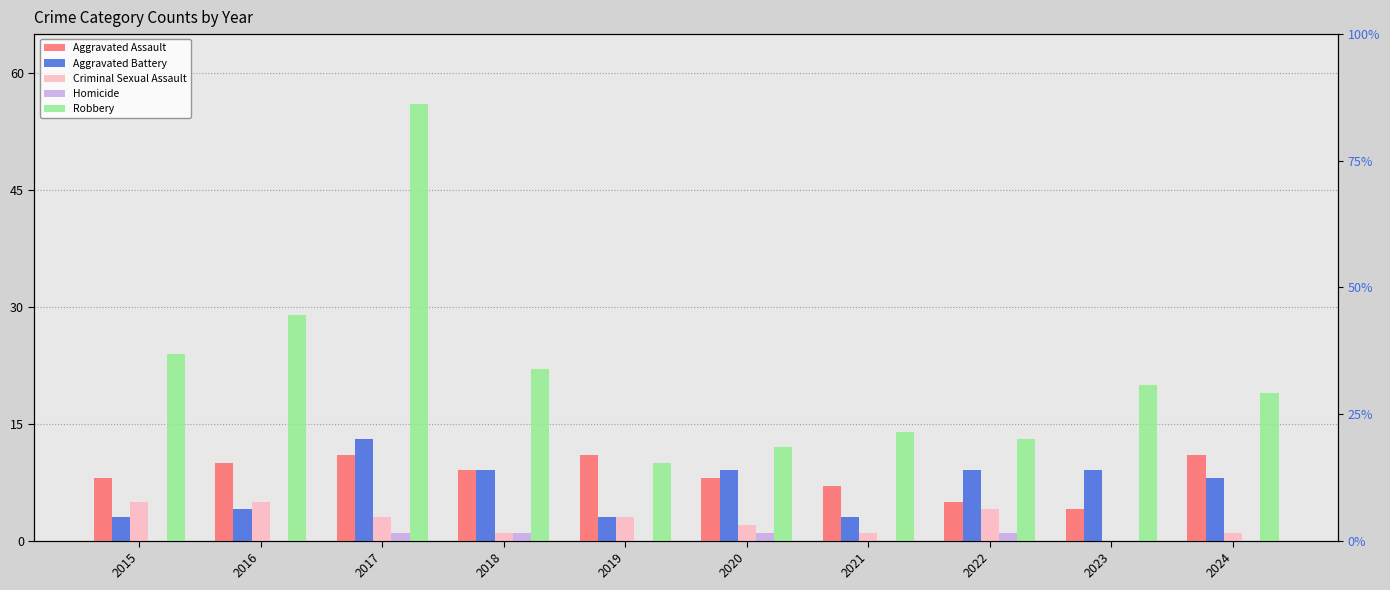

What is the spread (max minus min) of values at 2018?

21